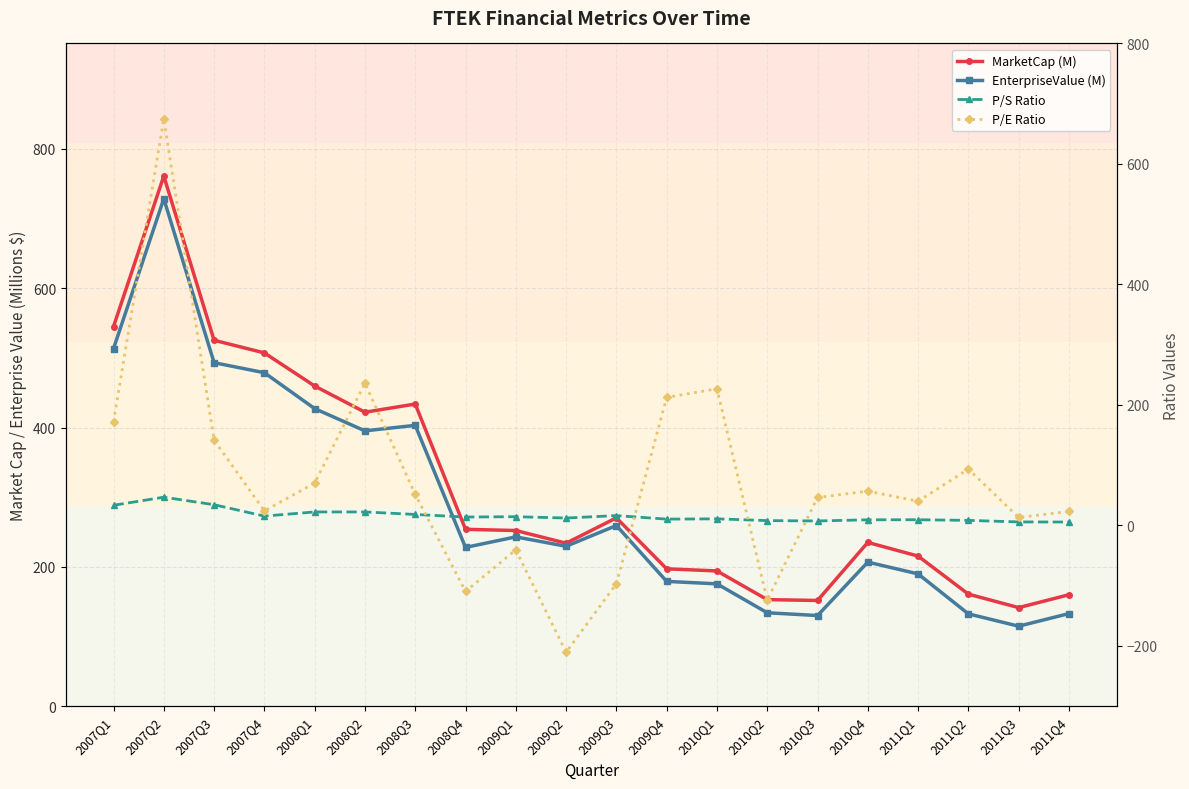

List the labels in order of EnterpriseValue (M) value, largest first.

2007Q2, 2007Q1, 2007Q3, 2007Q4, 2008Q1, 2008Q3, 2008Q2, 2009Q3, 2009Q1, 2009Q2, 2008Q4, 2010Q4, 2011Q1, 2009Q4, 2010Q1, 2010Q2, 2011Q4, 2011Q2, 2010Q3, 2011Q3